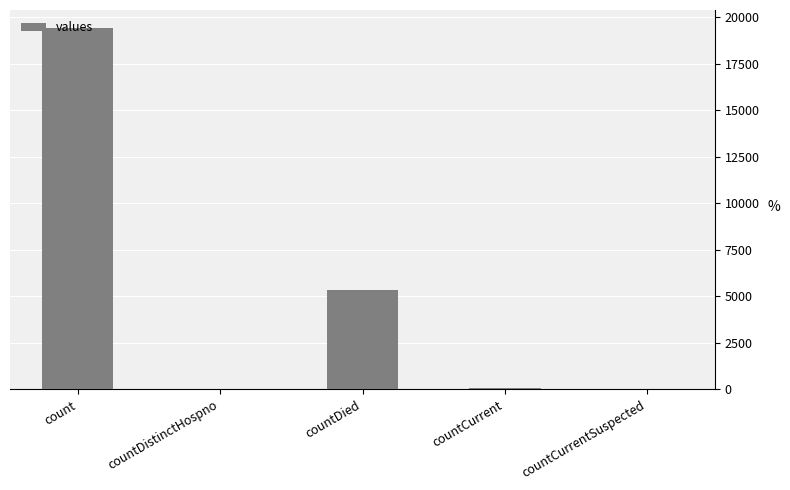

What is the difference between the values at countDied and countCurrentSuspected?

5357